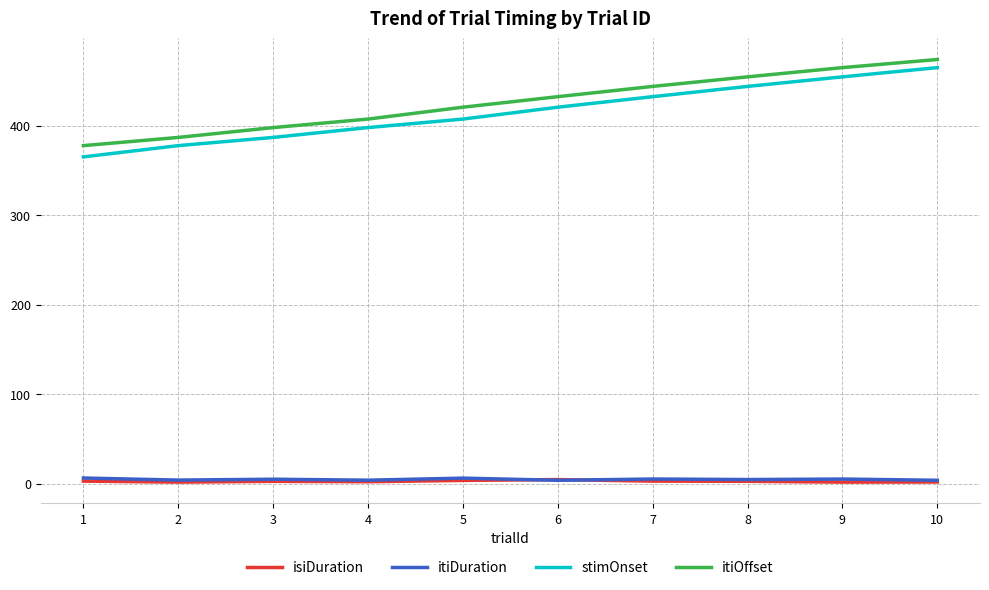

True or false: isiDuration and stimOnset cross at least once.

False